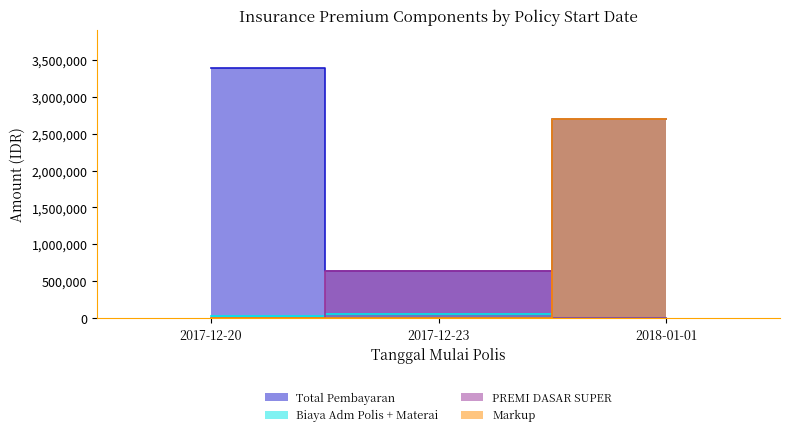

Is the value of Markup at 2018-01-01 greater than the value of PREMI DASAR SUPER at 2017-12-23?

Yes